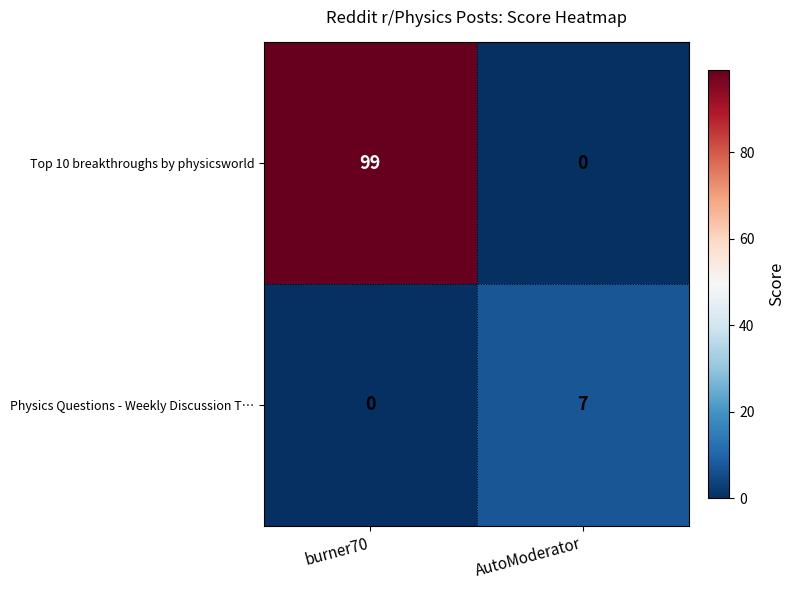

Rank the series at AutoModerator from highest to lowest value.

Physics Questions - Weekly Discussion T…, Top 10 breakthroughs by physicsworld